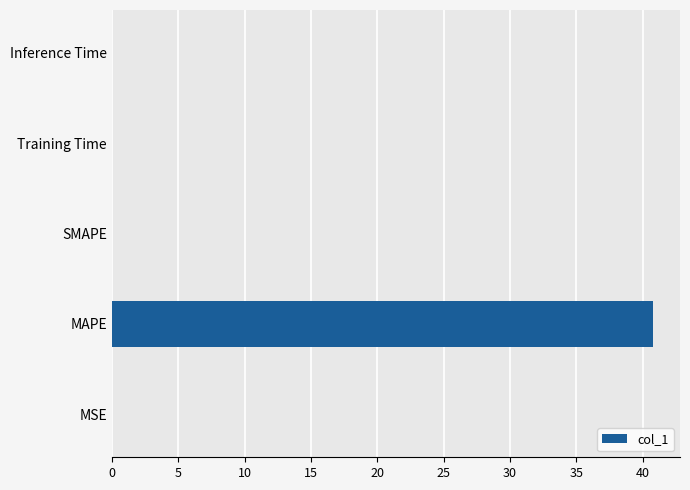

Which has a higher value, Training Time or MAPE?

MAPE